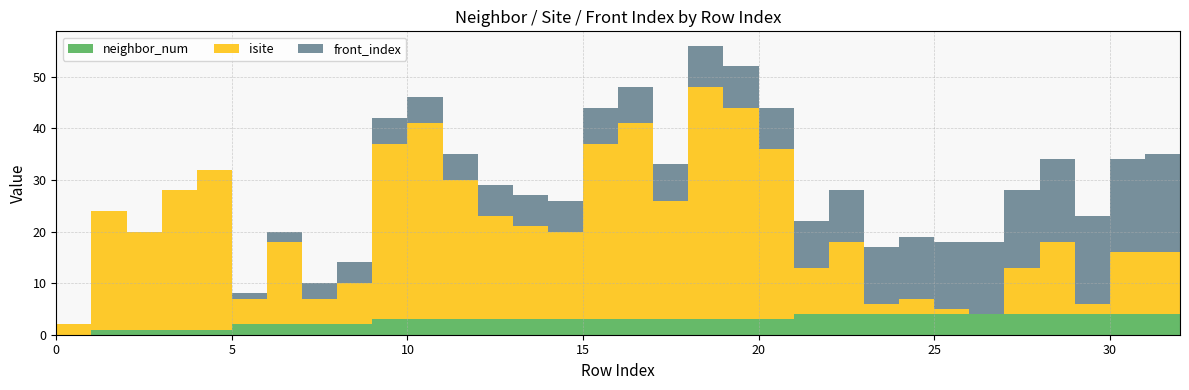

Reading left to right, extract all data points from this chart.

neighbor_num: 0=0	1=1	2=1	3=1	4=1	5=2	6=2	7=2	8=2	9=3	10=3	11=3	12=3	13=3	14=3	15=3	16=3	17=3	18=3	19=3	20=3	21=4	22=4	23=4	24=4	25=4	26=4	27=4	28=4	29=4	30=4	31=4	32=4
isite: 0=2	1=23	2=19	3=27	4=31	5=5	6=16	7=5	8=8	9=34	10=38	11=27	12=20	13=18	14=17	15=34	16=38	17=23	18=45	19=41	20=33	21=9	22=14	23=2	24=3	25=1	26=0	27=9	28=14	29=2	30=12	31=12	32=4
front_index: 0=0	1=0	2=0	3=0	4=0	5=1	6=2	7=3	8=4	9=5	10=5	11=5	12=6	13=6	14=6	15=7	16=7	17=7	18=8	19=8	20=8	21=9	22=10	23=11	24=12	25=13	26=14	27=15	28=16	29=17	30=18	31=19	32=20